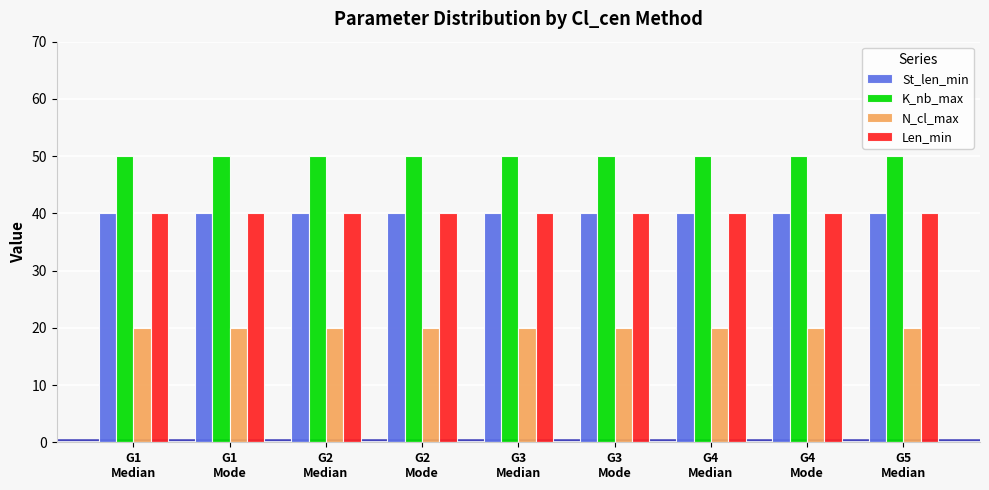

What is the smallest value displayed?

20